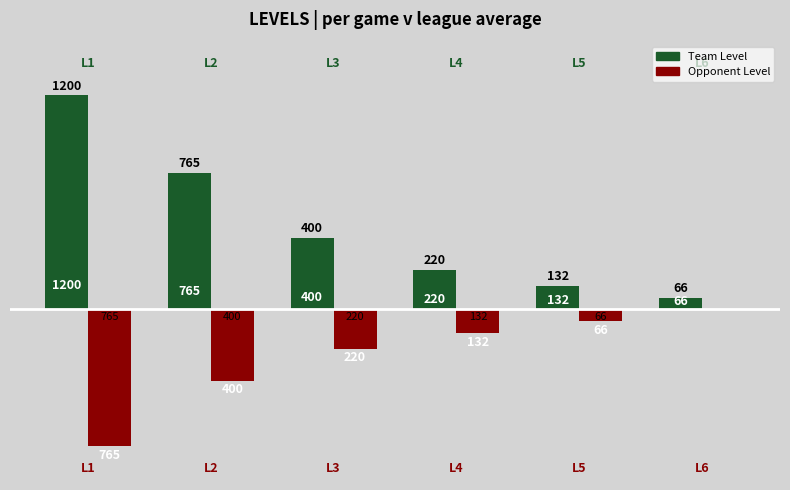

What is the sum of all Team Level values?

2783